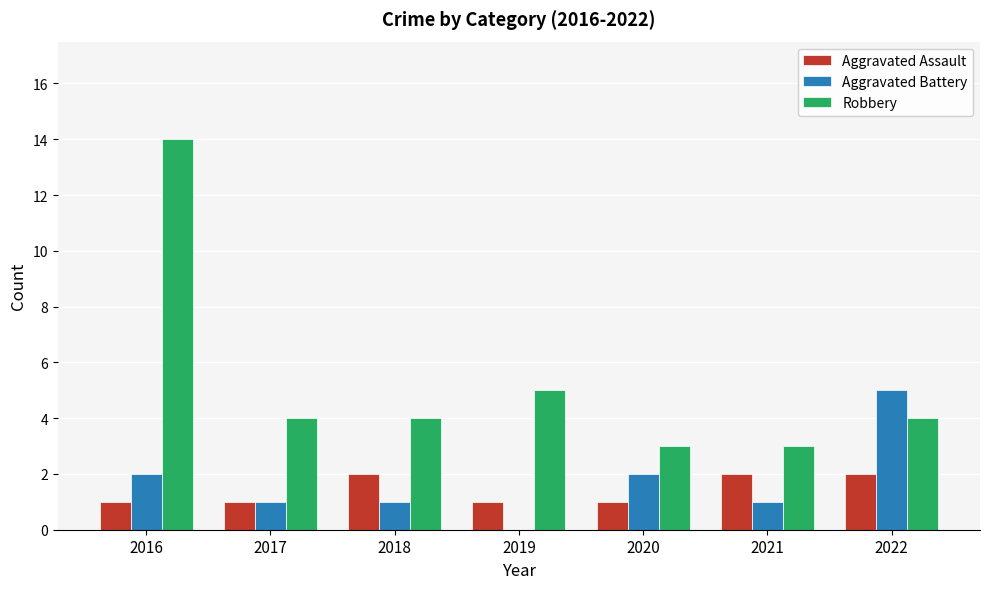

What is the total value across all series at 2020?

6